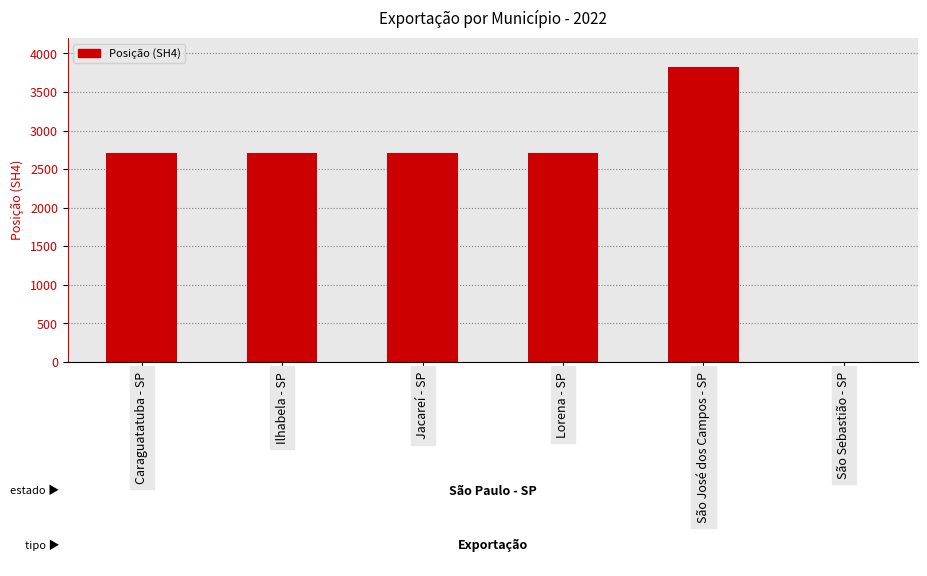

What is the sum of the values at Ilhabela - SP and Lorena - SP?

5421